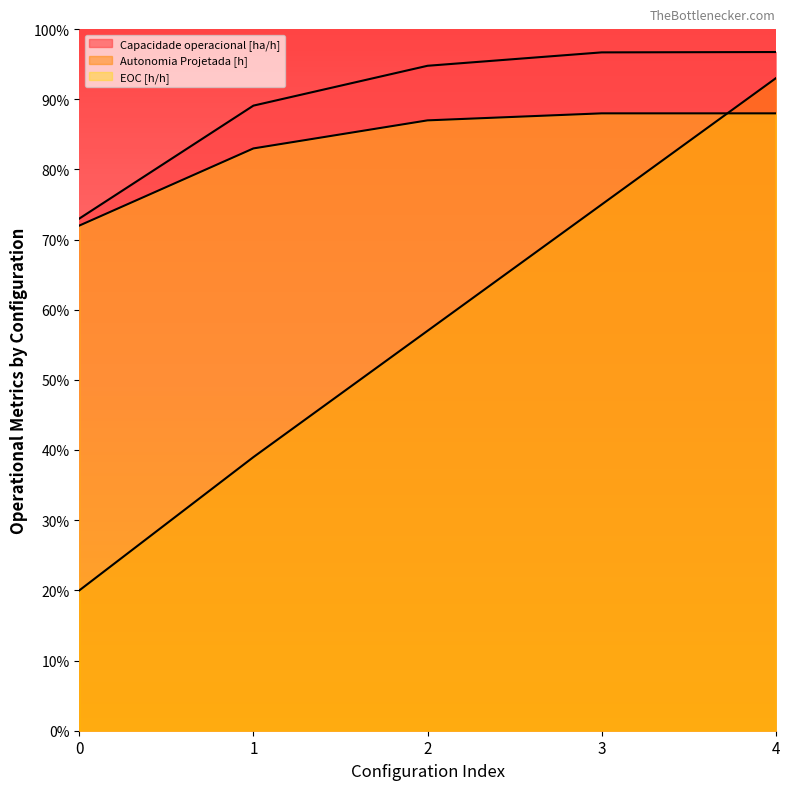

Is the value of EOC [h/h] at 0 greater than the value of Capacidade operacional [ha/h] at 1?

No